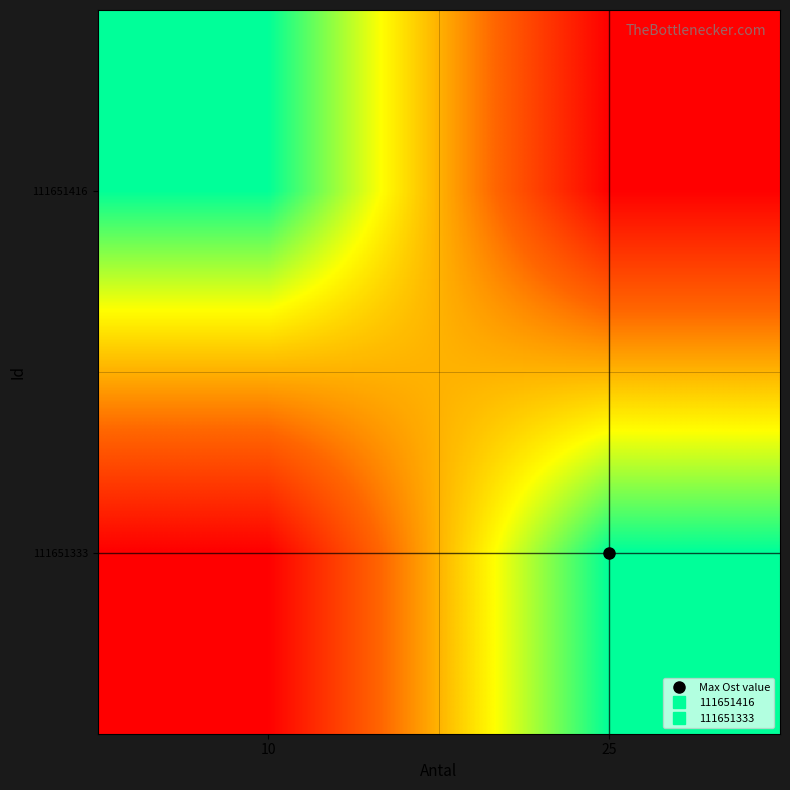

At 10, list the series in order from smallest to largest.

111651333, 111651416